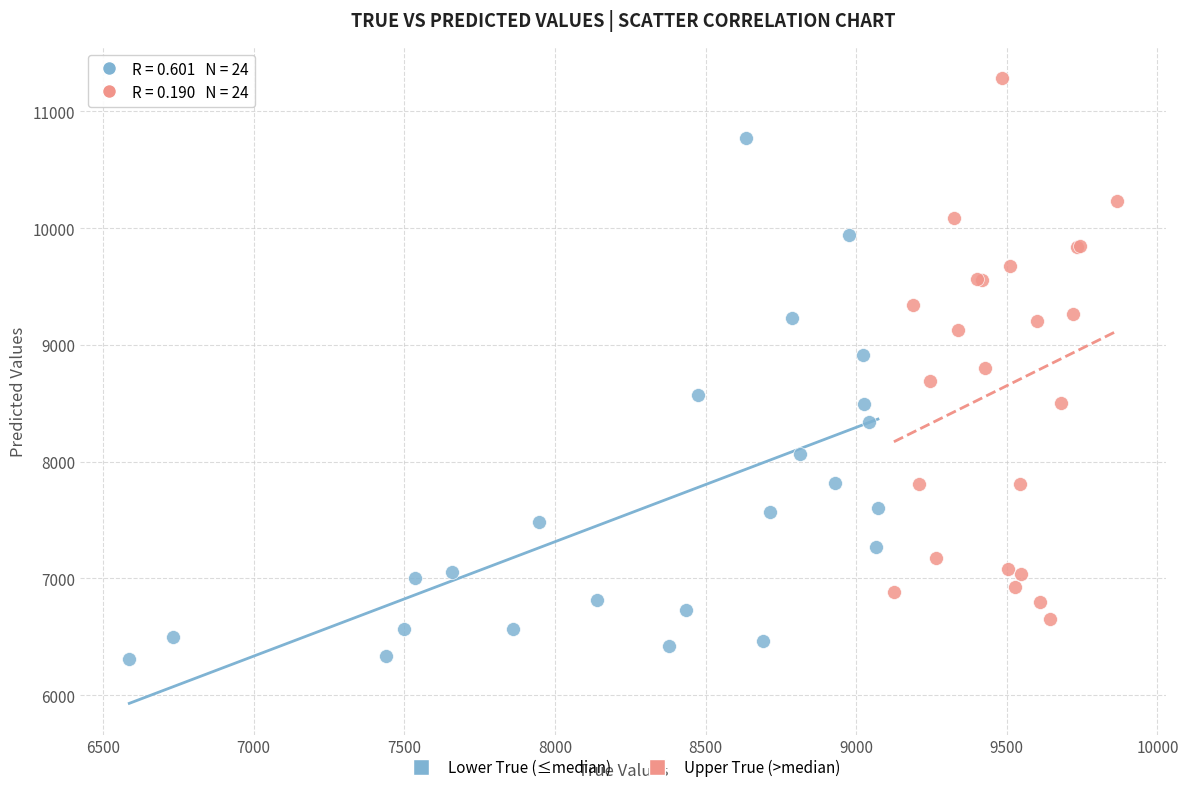

Which series reaches the maximum Y coordinate?

Upper True (>median)